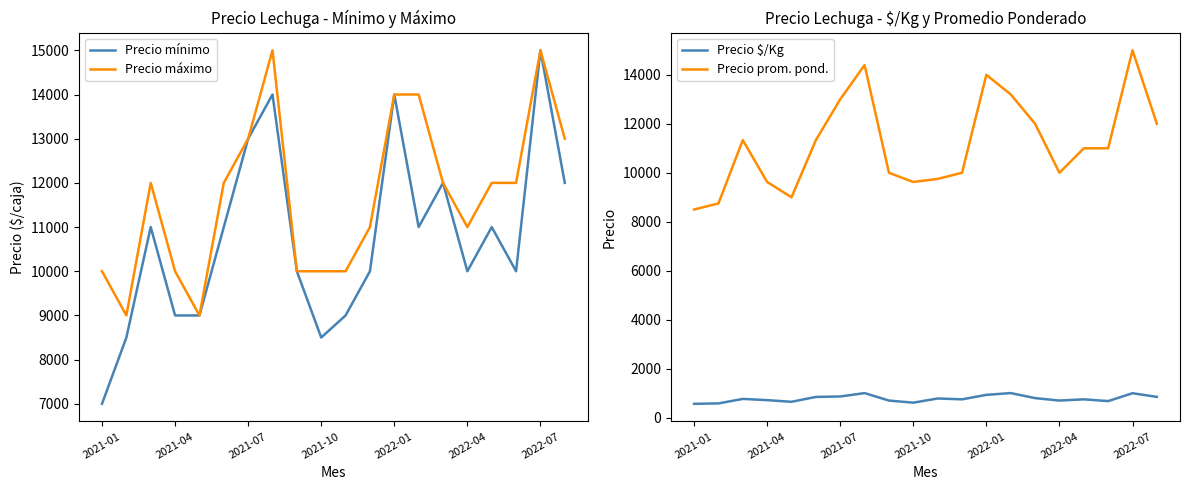

The value of Precio máximo at 2022-04 is 4534. True or false?

False